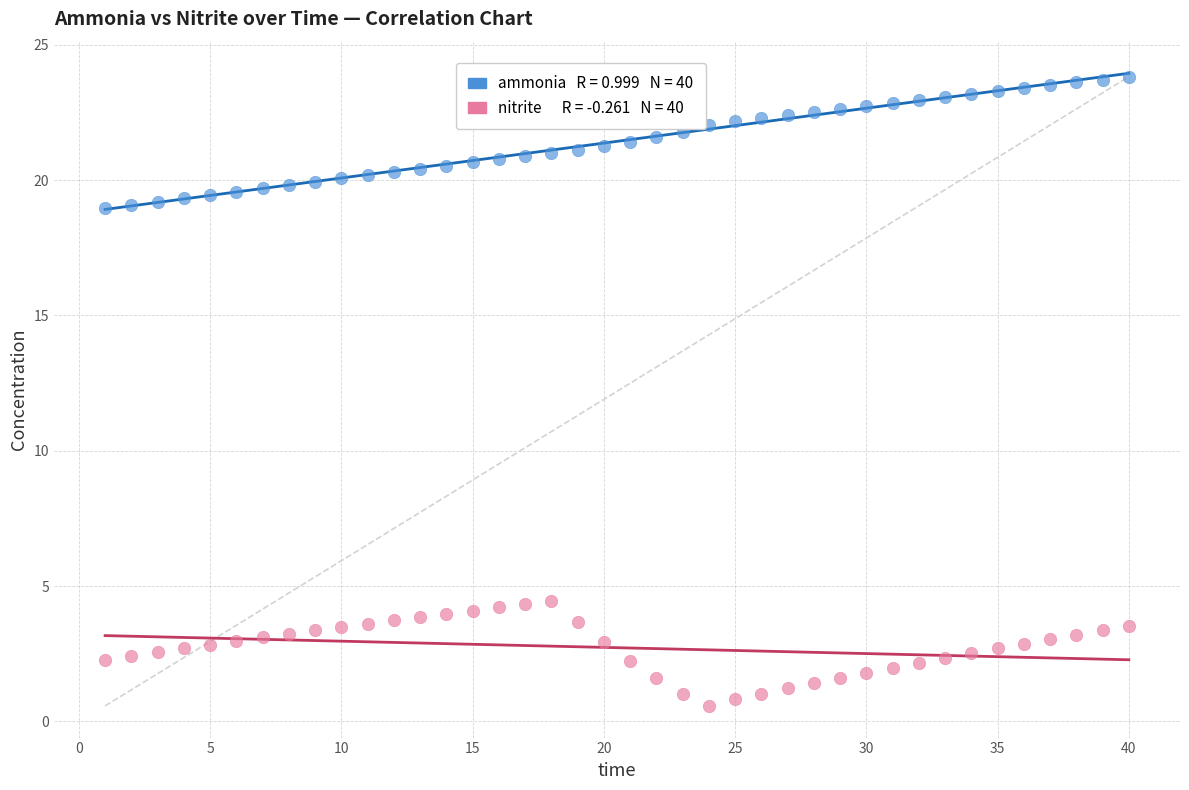

Across all data points, what is the range of Y values (max minus min)?

23.2